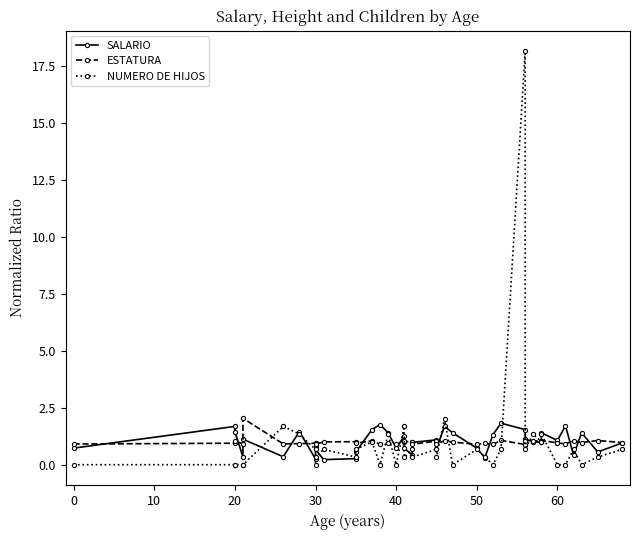

Which series ends up on top after the final intersection of NUMERO DE HIJOS and SALARIO?

SALARIO